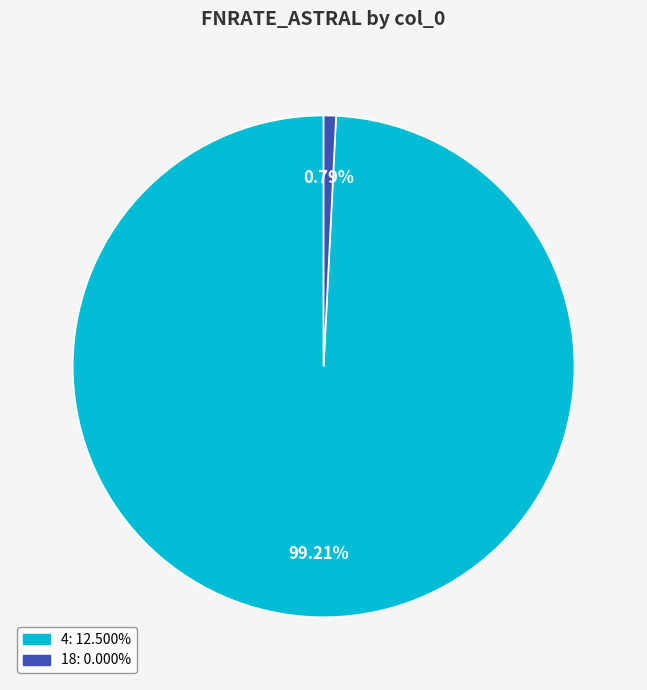

What portion of the pie excludes 18?

99.2%